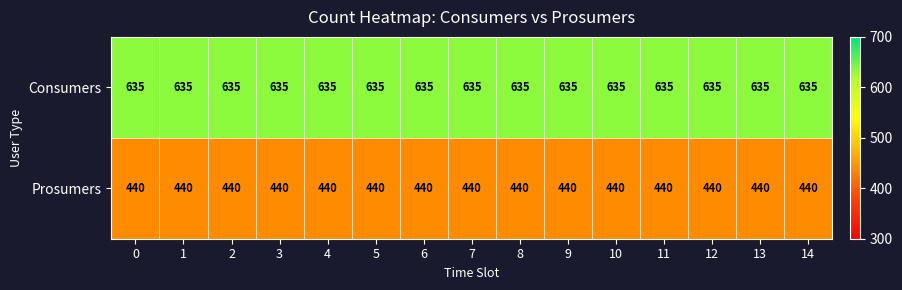

Is it true that Prosumers equals 440 at 13?

True